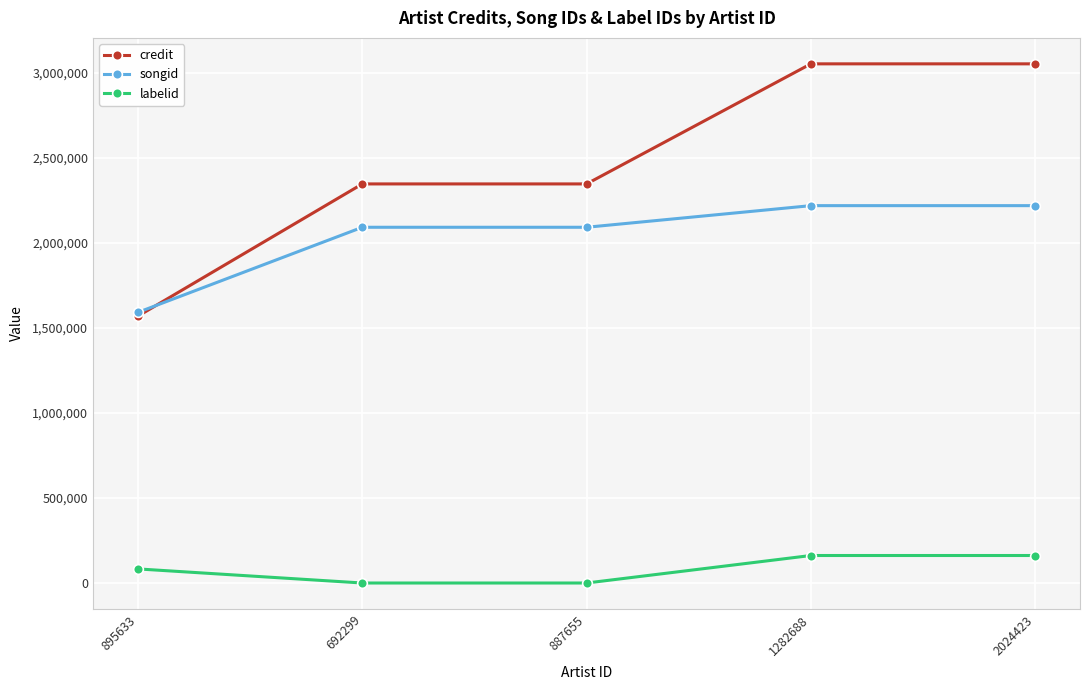

True or false: songid and labelid intersect in this chart.

False